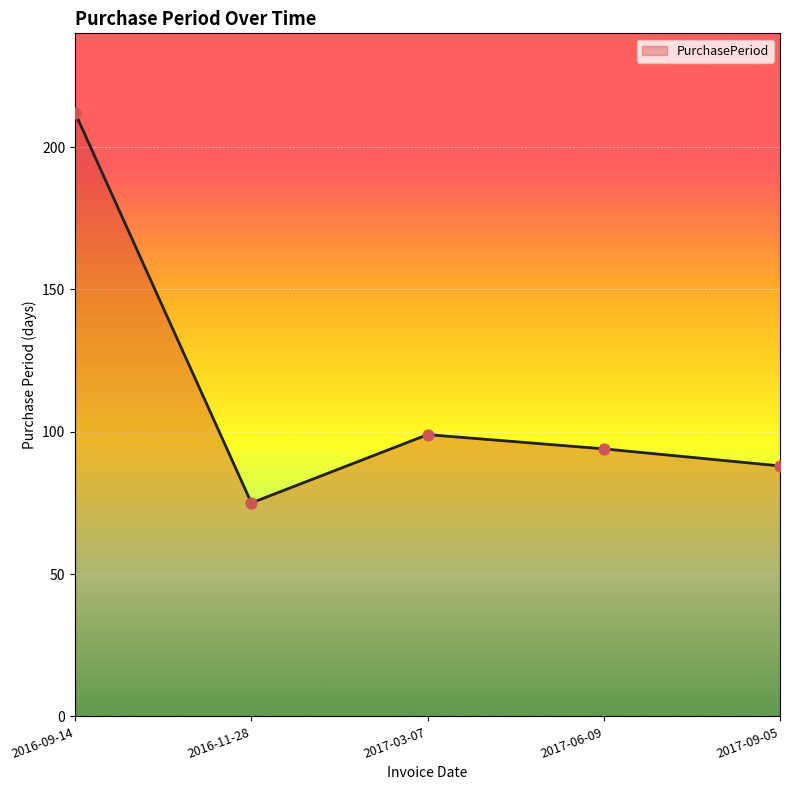

Which has a higher value, 2017-09-05 or 2016-11-28?

2017-09-05